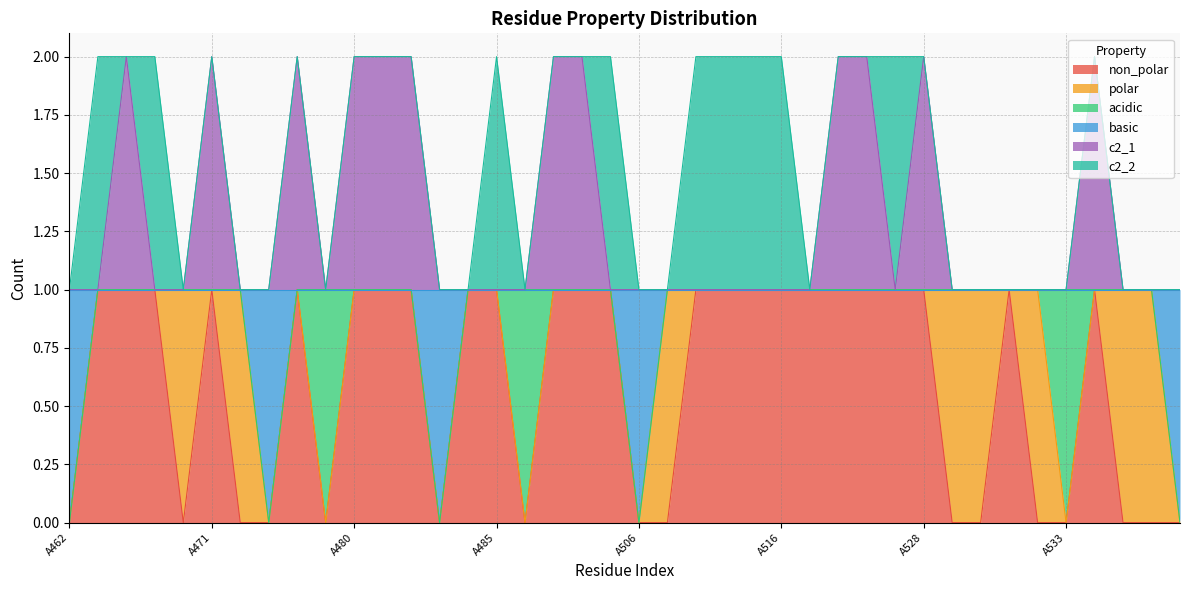

Which category has the lowest value in the basic series?

A462